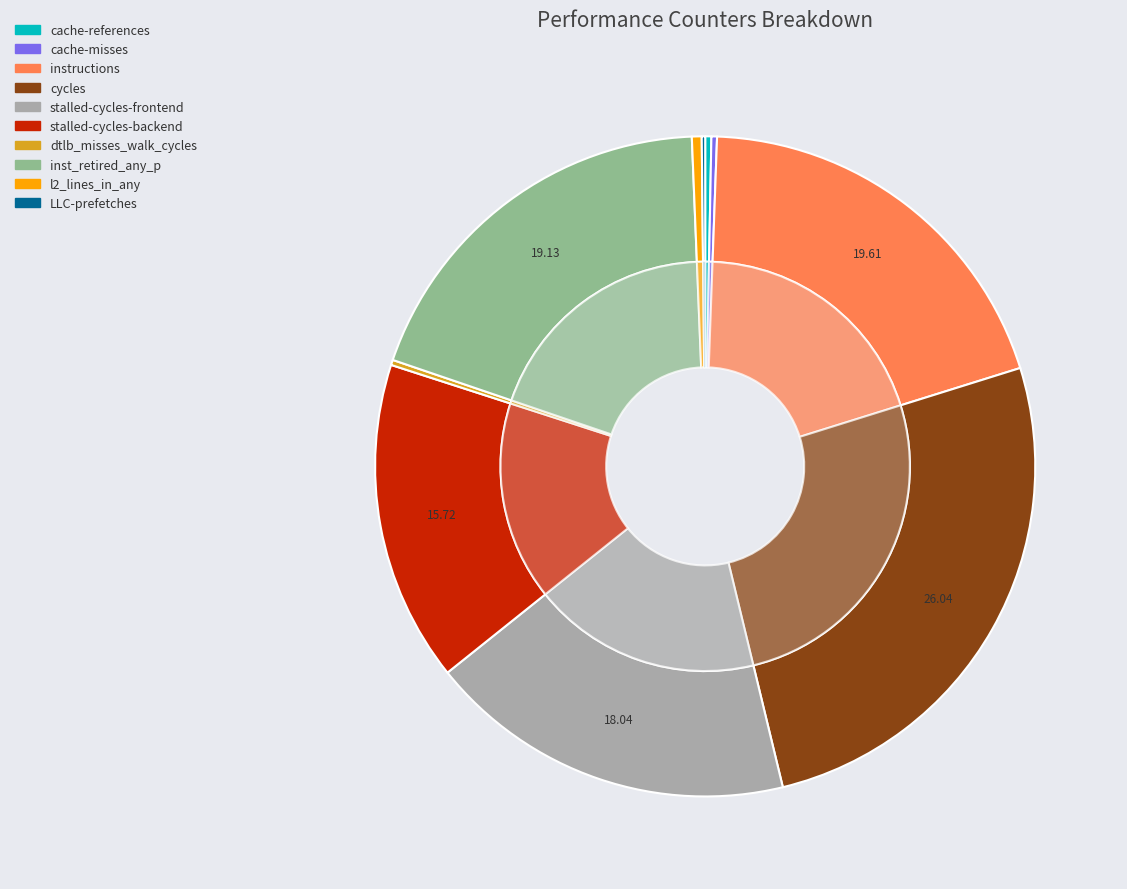

What portion of the pie excludes inst_retired_any_p?

80.9%